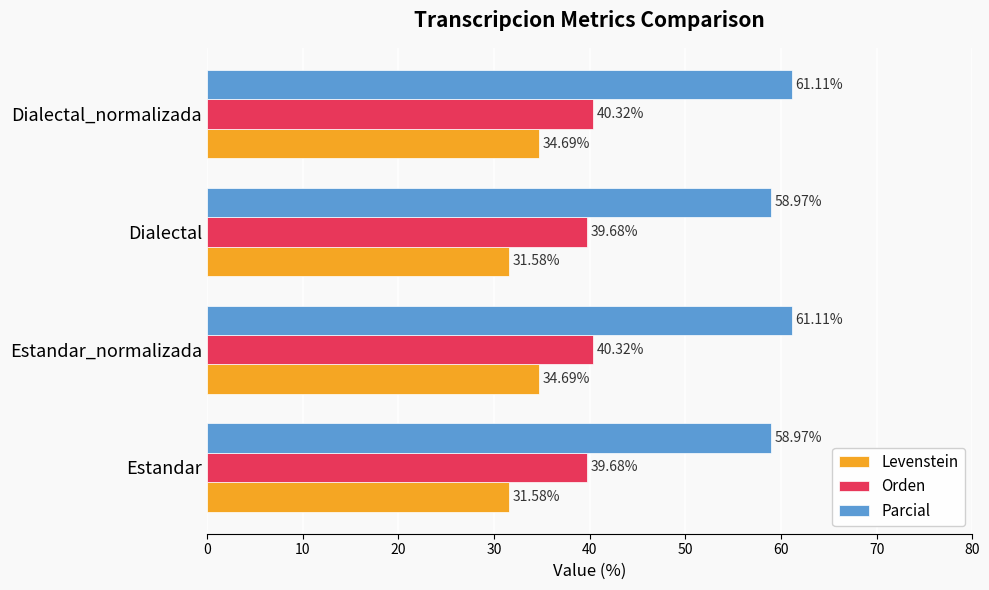

Which series has the largest range (max minus min)?

Levenstein